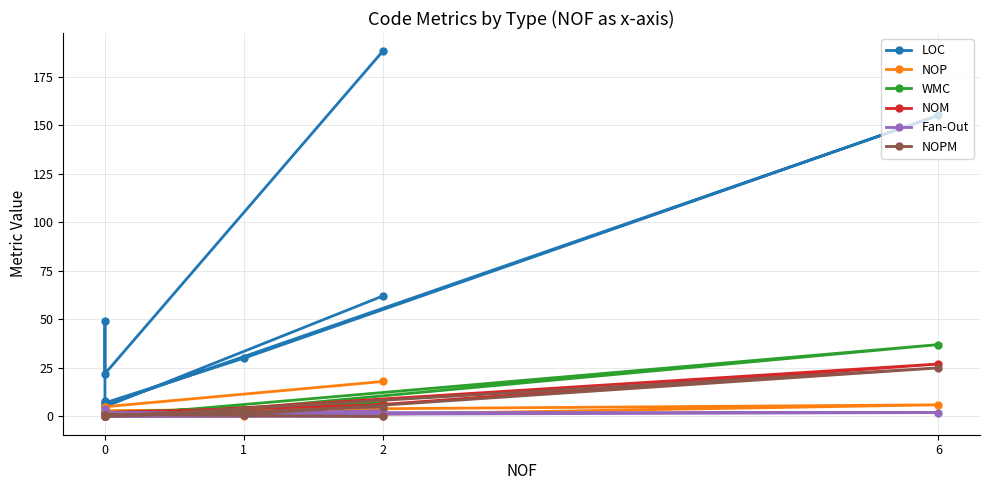

How many values in Fan-Out are above zero?

6